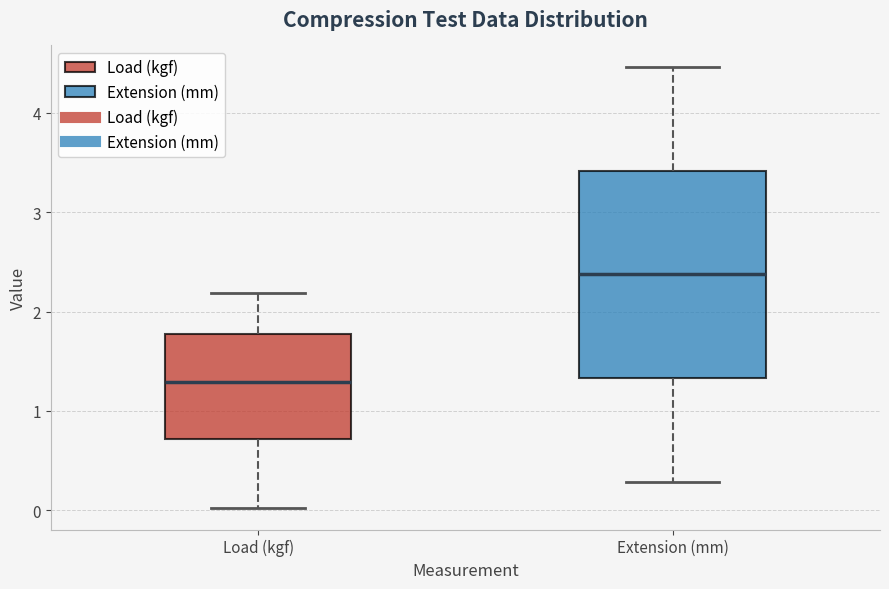

Where is the lower edge of the box for Load (kgf) on the y-axis? The values are not printed on the chart, so give them approximately, as read against the axis.

0.7